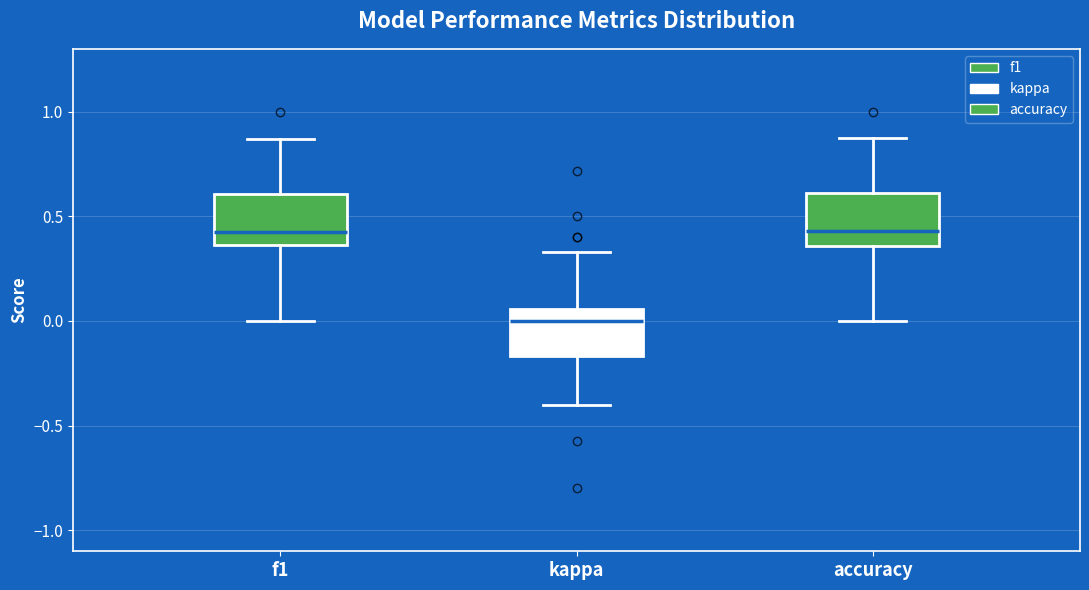

Reading left to right, transcribe this box plot: for each box, give where its median line is, the range the box spans, and where its two whiskers end, as read against the y-axis. The values are not printed on the chart, so give them approximately, as read against the axis.

f1: median 0.45, box 0.35 to 0.60, whiskers 0.00 to 0.85
kappa: median 0.00, box -0.15 to 0.05, whiskers -0.40 to 0.35
accuracy: median 0.45, box 0.35 to 0.60, whiskers 0.00 to 0.90